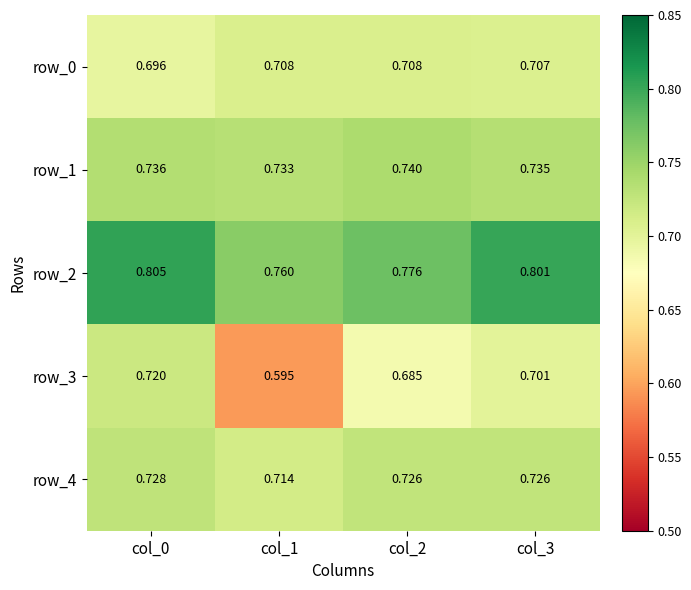

Is the value of row_1 at col_1 greater than the value of row_4 at col_1?

Yes